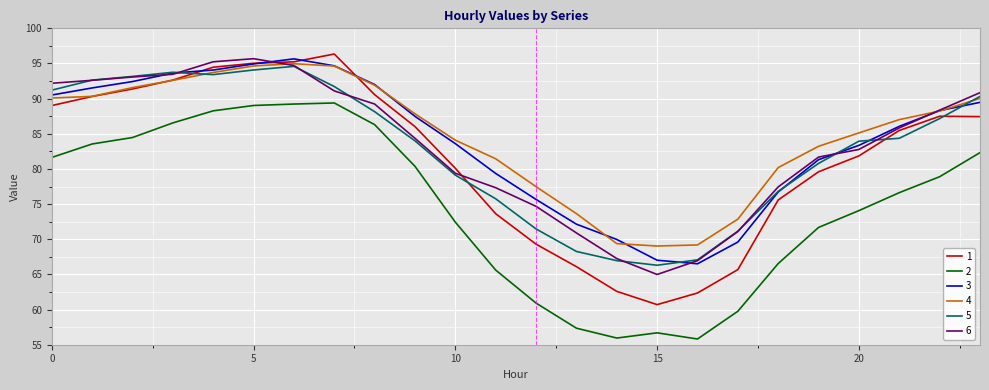

True or false: 2 and 3 cross at least once.

False